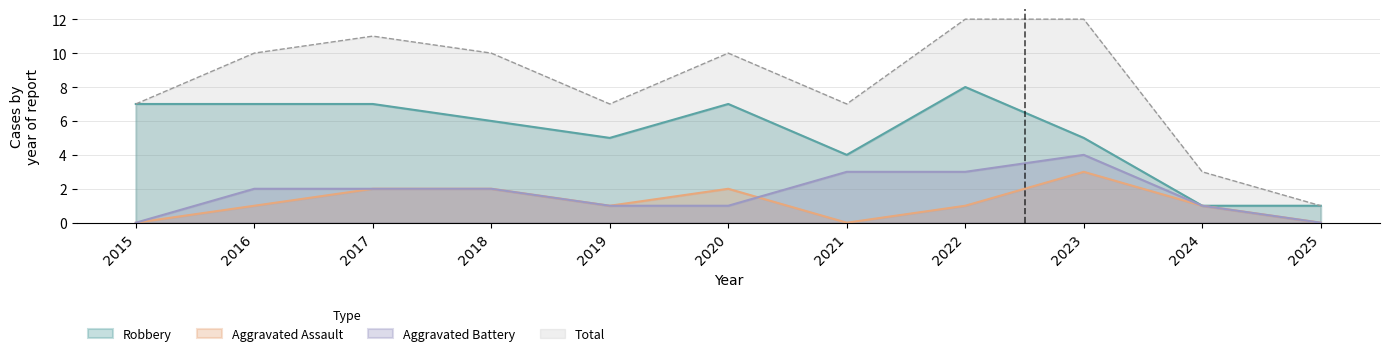

Rank the series by their maximum value, from highest to lowest.

Total, Robbery, Aggravated Battery, Aggravated Assault